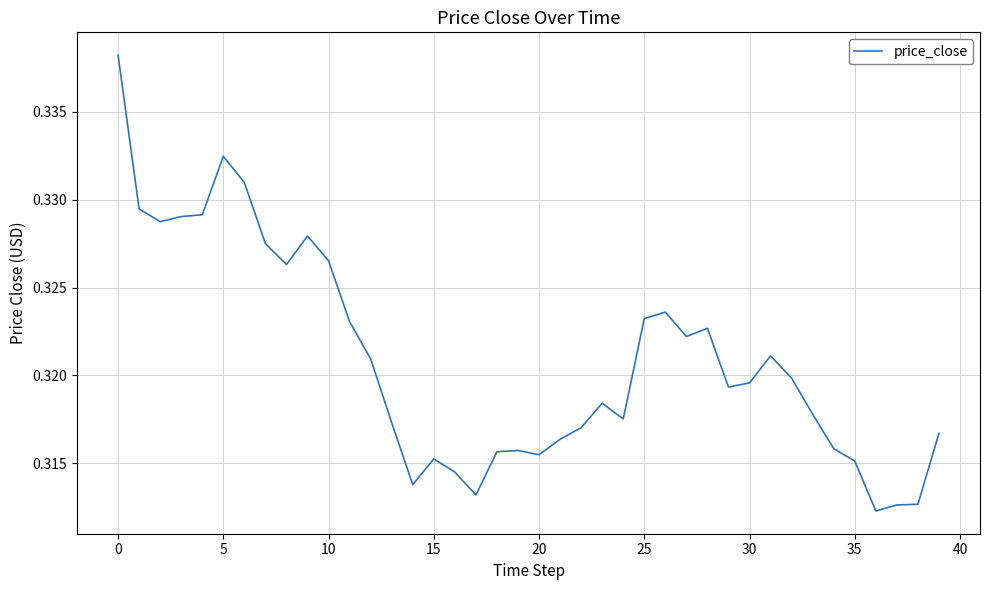

Which label corresponds to the smallest value in the chart?

36